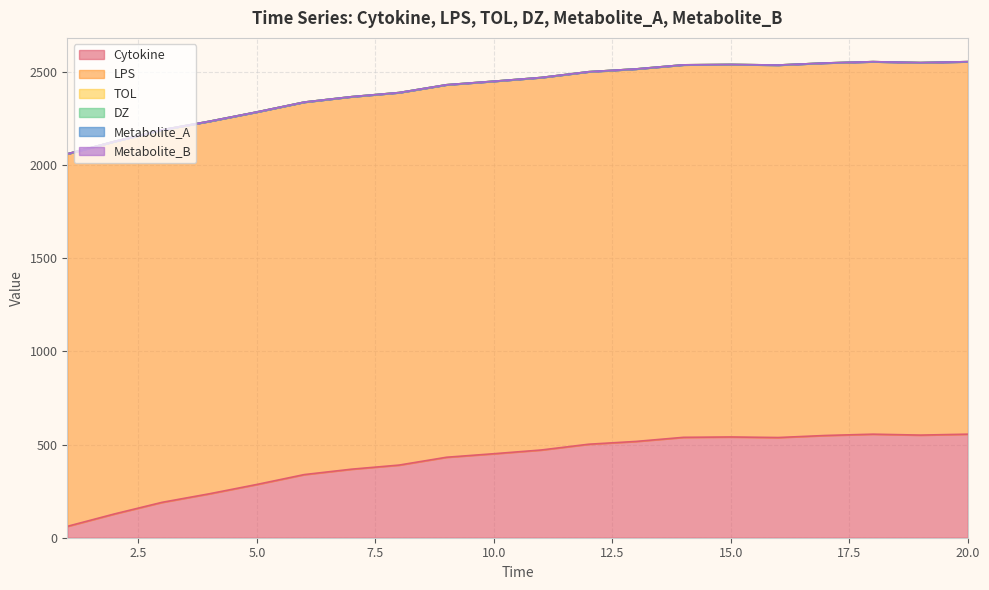

Between 3.0 and 12.0, which series saw the biggest shift?

Cytokine